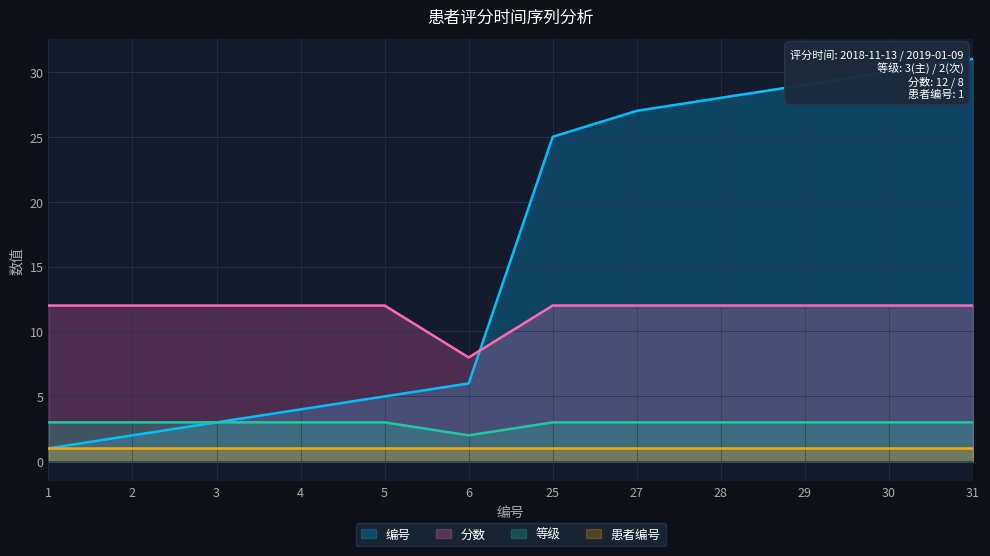

True or false: 编号 and 分数 cross at least once.

True